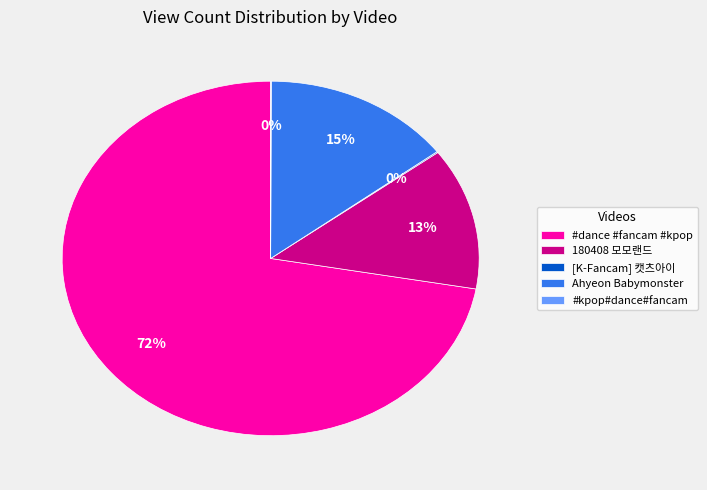

True or false: 180408 모모랜드 accounts for 13% of the total.

True